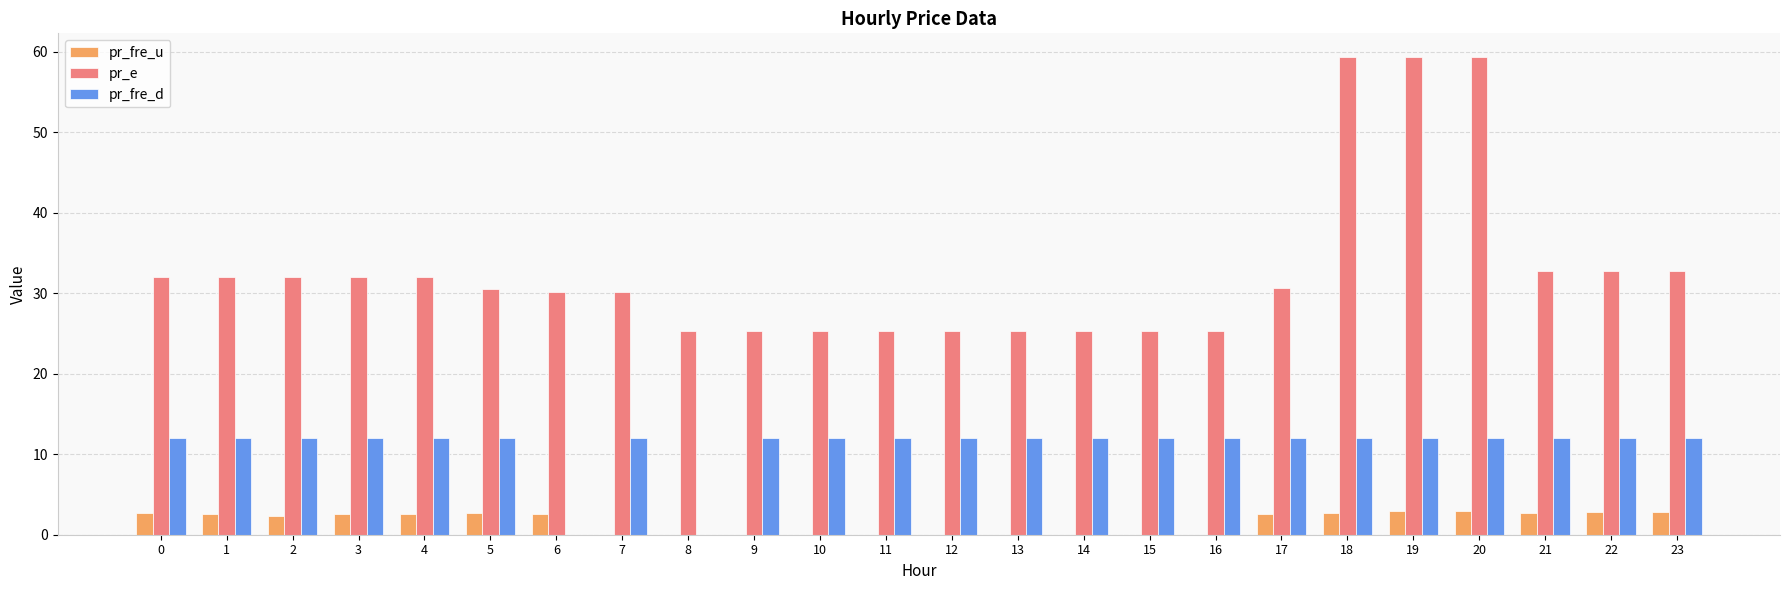

What is the sum of all pr_e values?

785.5